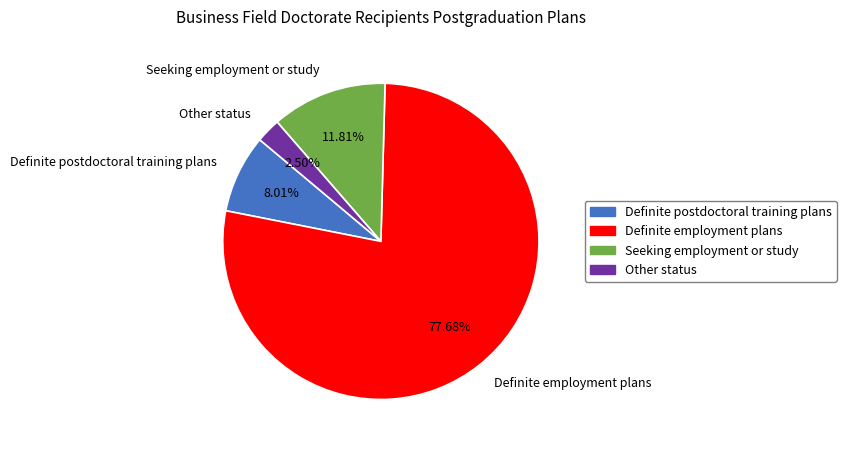

To the nearest percent, what is the average slice percentage?

25%